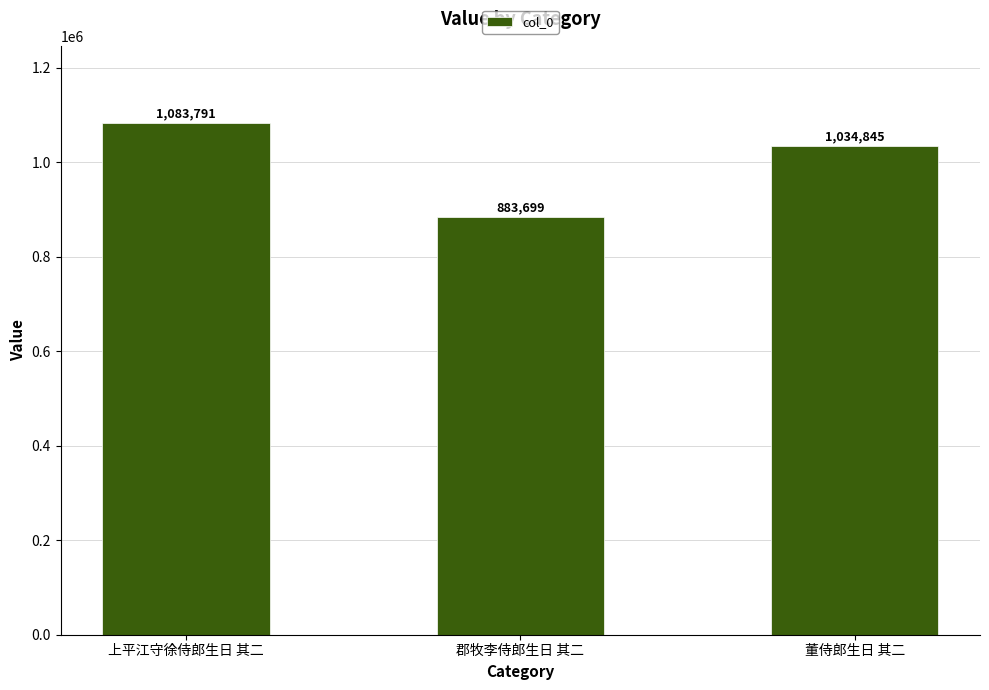

Reading right to left, extract all data points from this chart.

董侍郎生日 其二=1034845	郡牧李侍郎生日 其二=883699	上平江守徐侍郎生日 其二=1083791